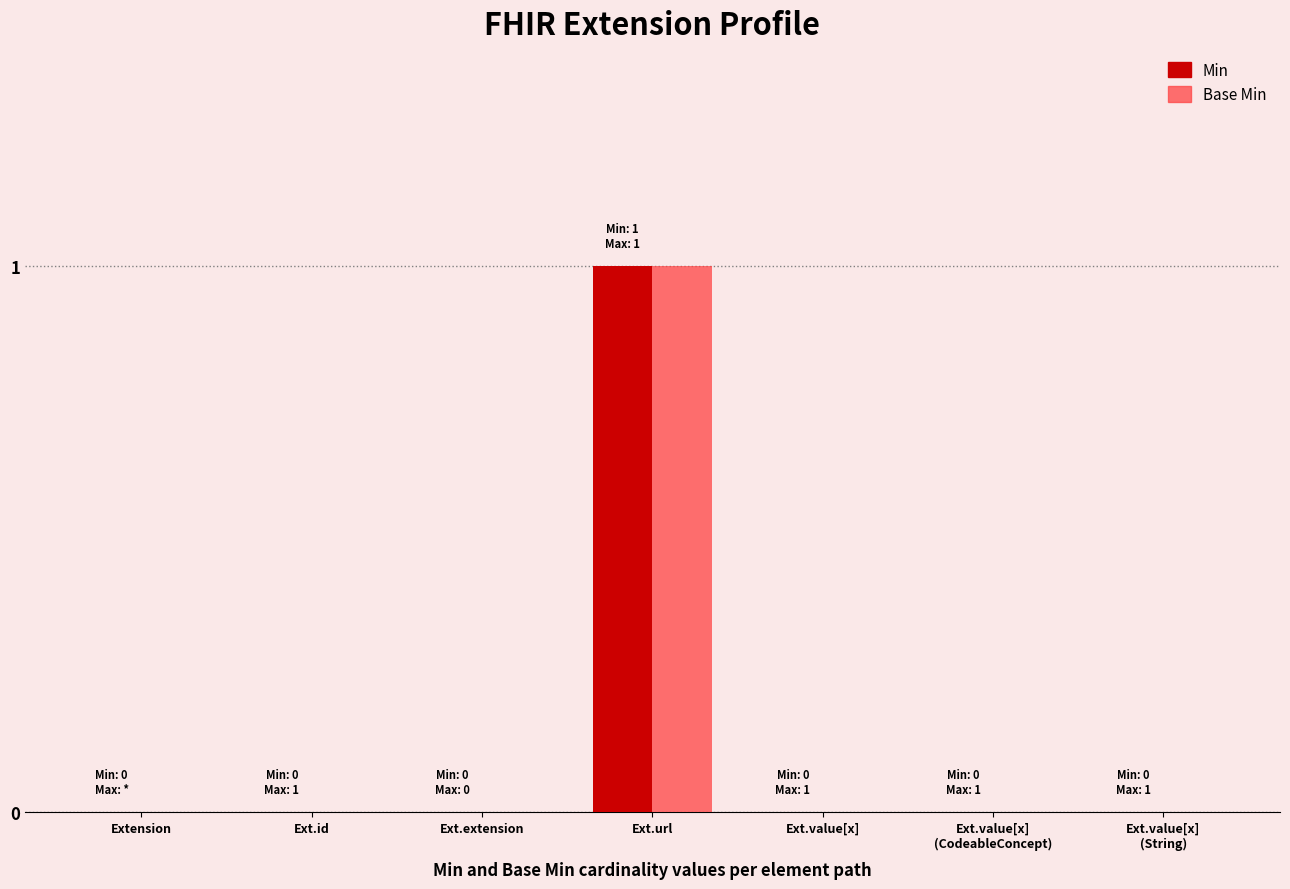

At which category is the sum across all series the highest?

Ext.url